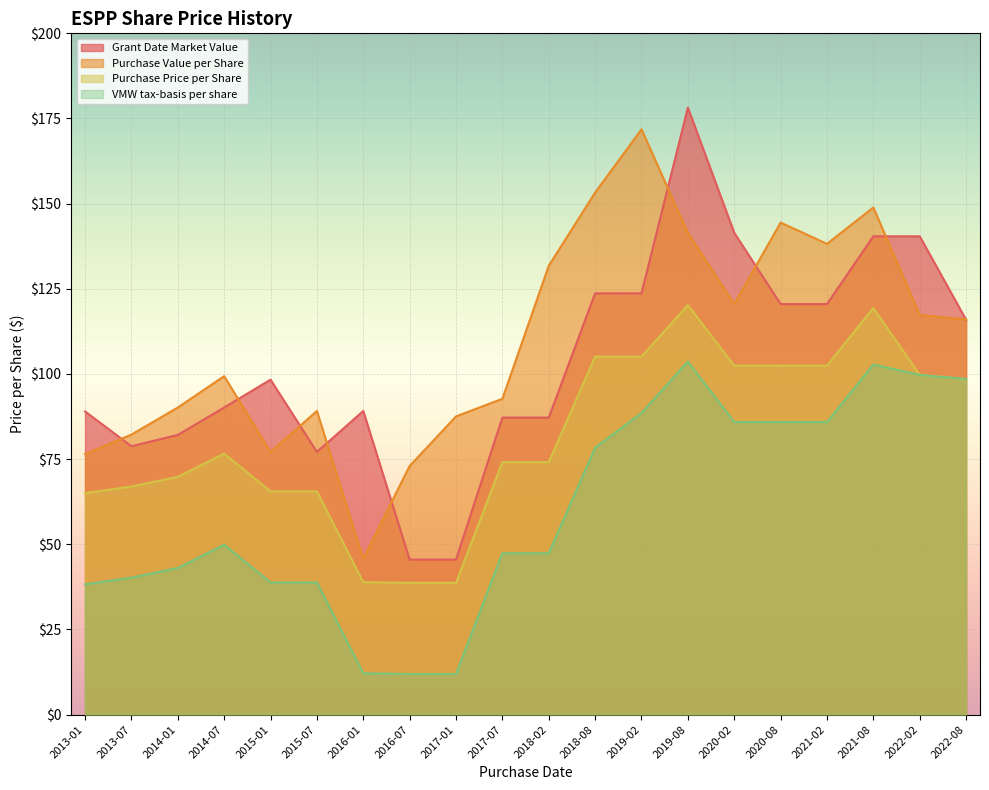

Which category has the lowest value in the Grant Date Market Value series?

2016-07